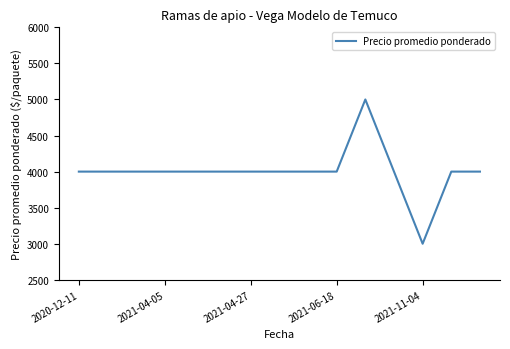

What is the difference between the maximum and minimum values?

2000